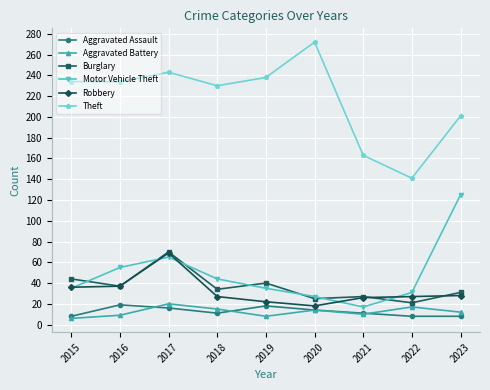

Count the Aggravated Assault values in the range 8 to 16.

7